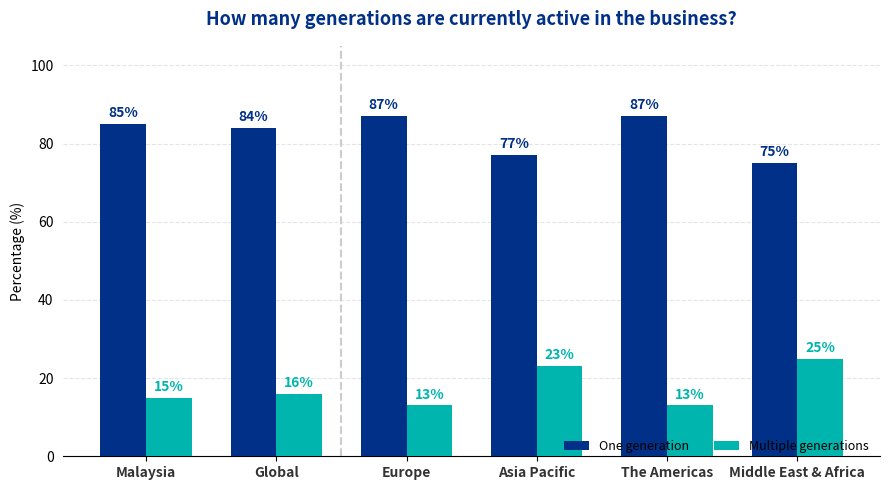

Which series has the largest total across all categories?

One generation